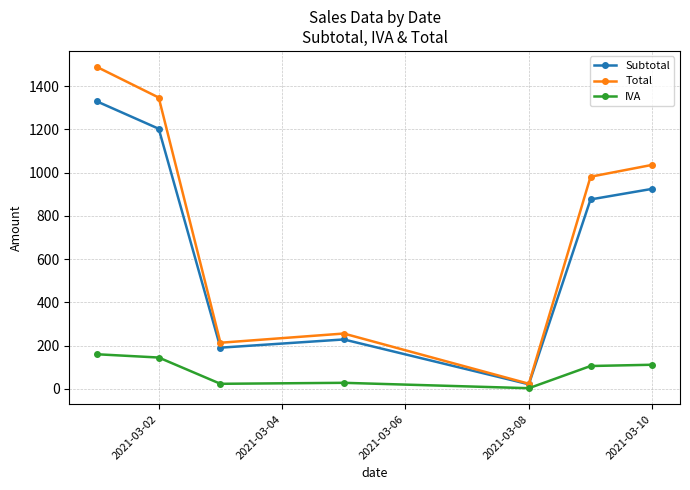

List the series in order of their peak value, lowest first.

IVA, Subtotal, Total